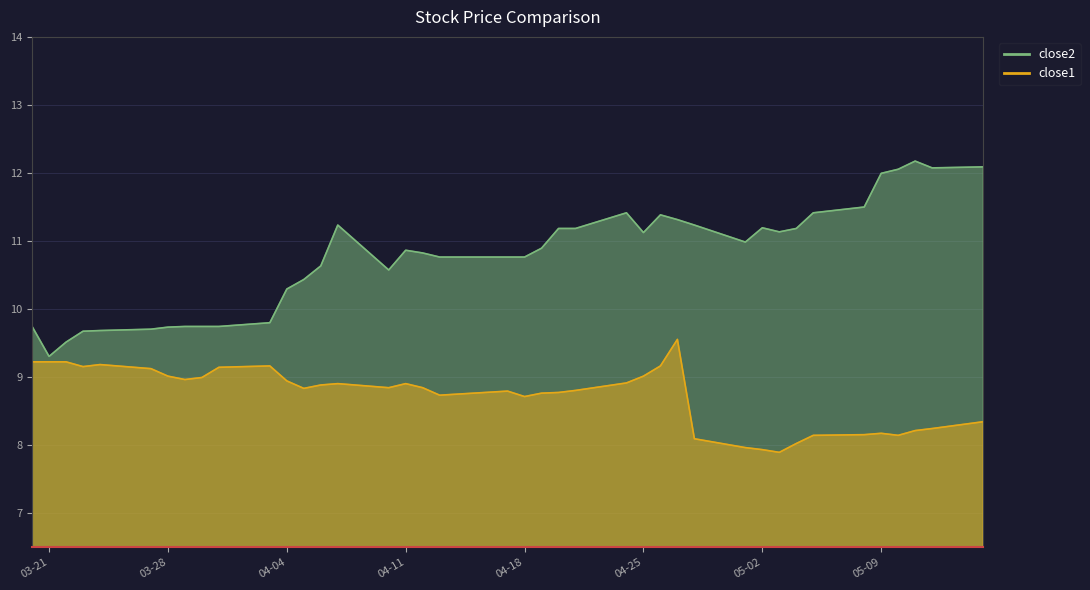

True or false: close2 and close1 cross at least once.

False